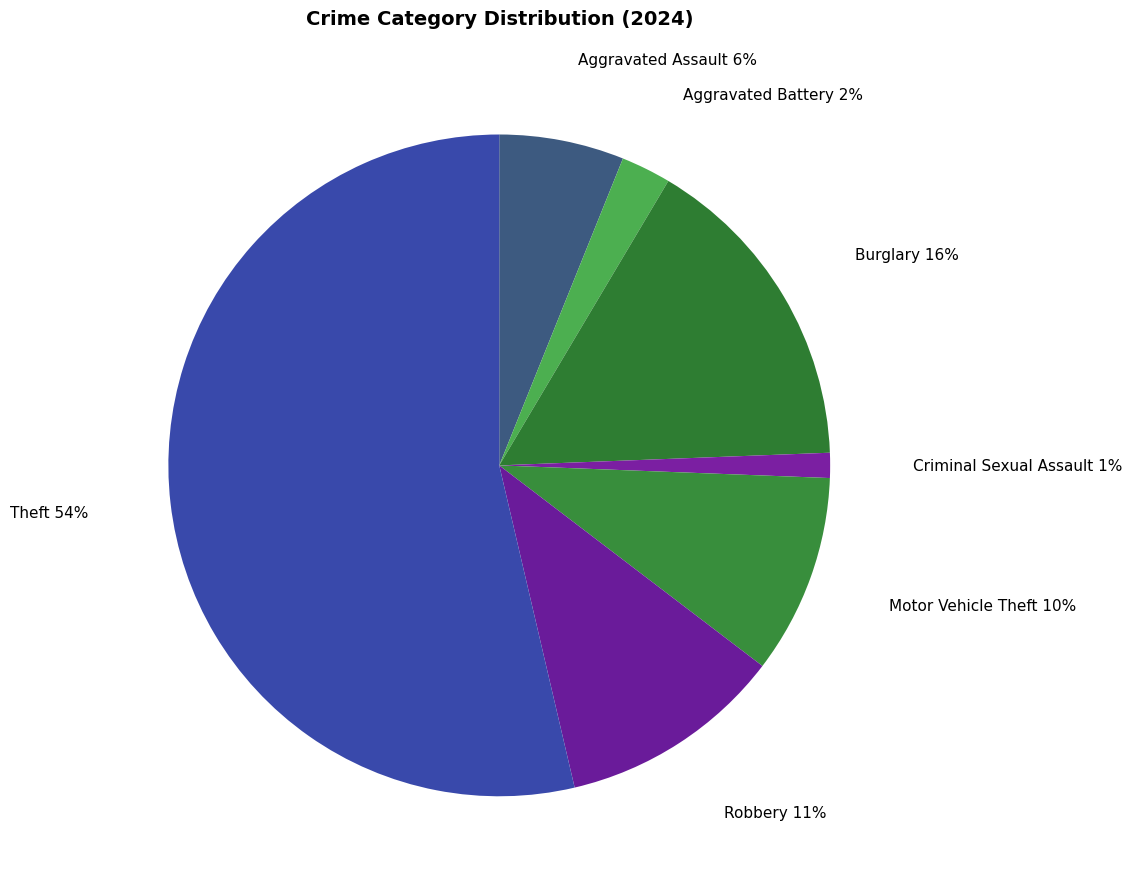

Does Theft account for over 50% of the chart?

Yes